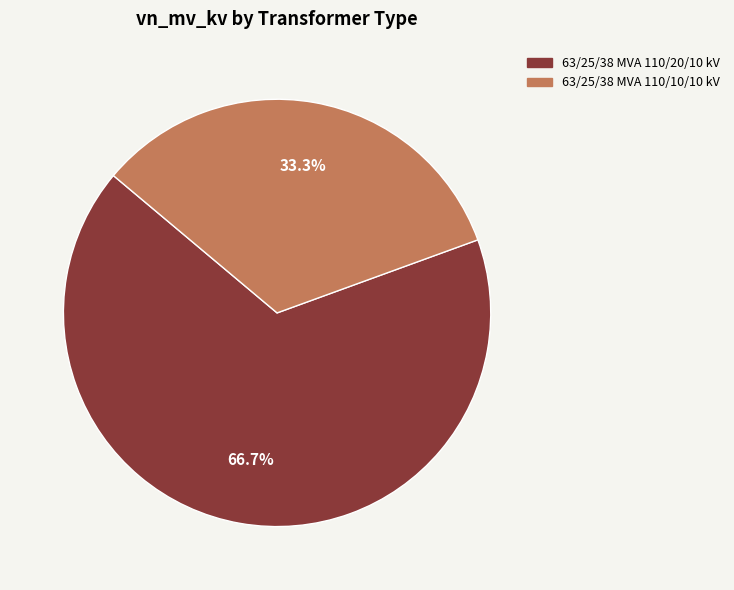

To the nearest percent, what is the difference between the largest and smallest slice percentages?

33%